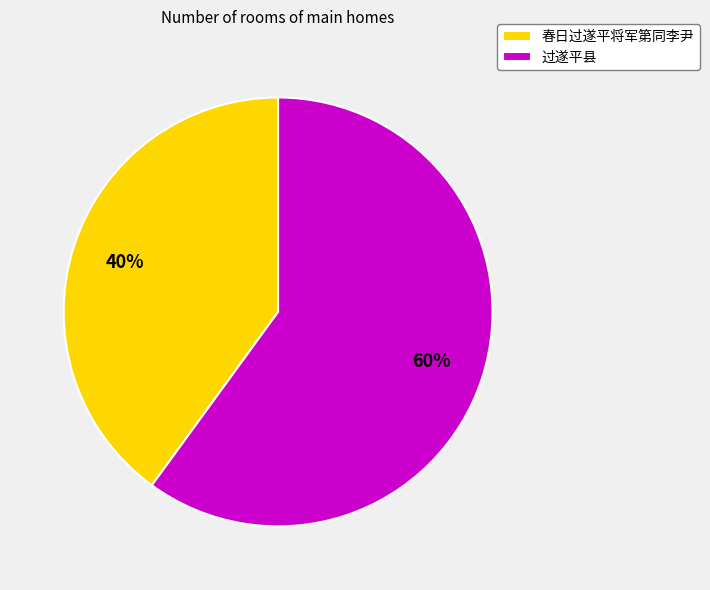

Which category has the smallest portion of the pie?

春日过遂平将军第同李尹